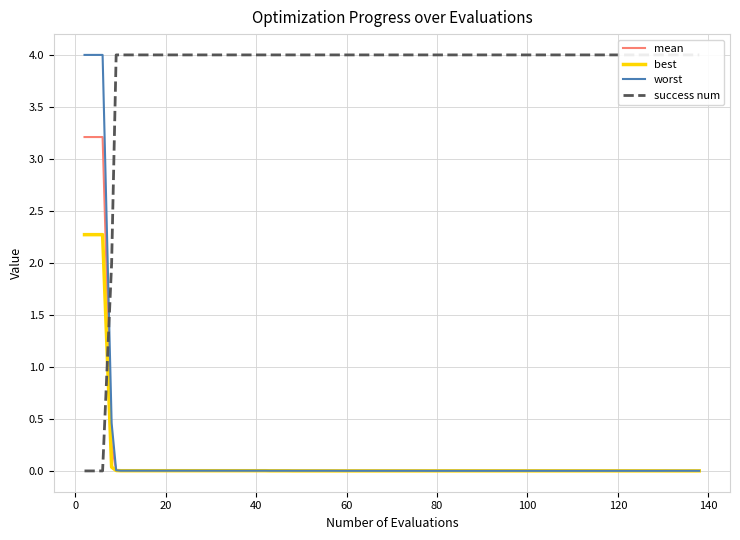

True or false: mean and best cross at least once.

False